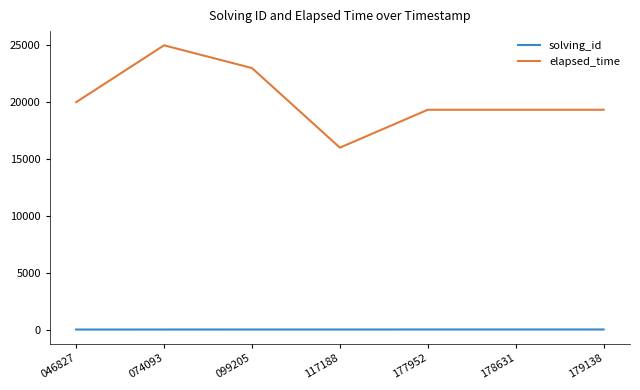

At 099205, list the series in order from smallest to largest.

solving_id, elapsed_time